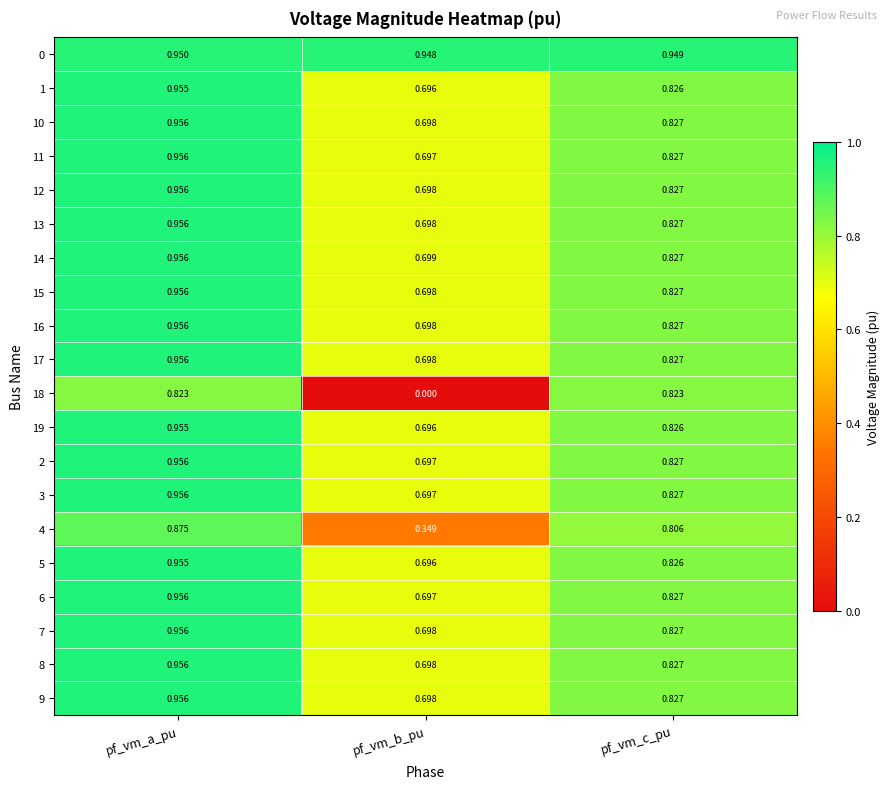

How many categories are shown in the chart?

3